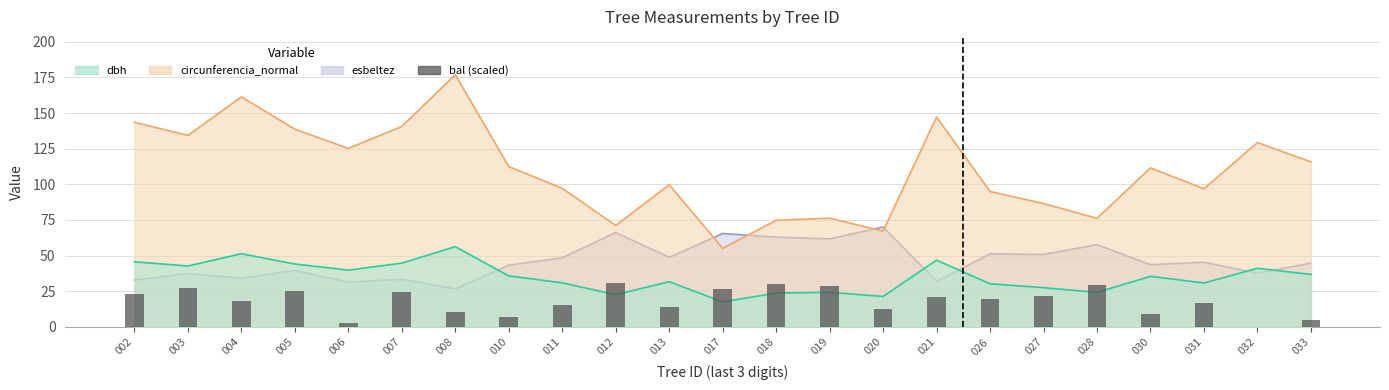

How many bars are there in total?

23